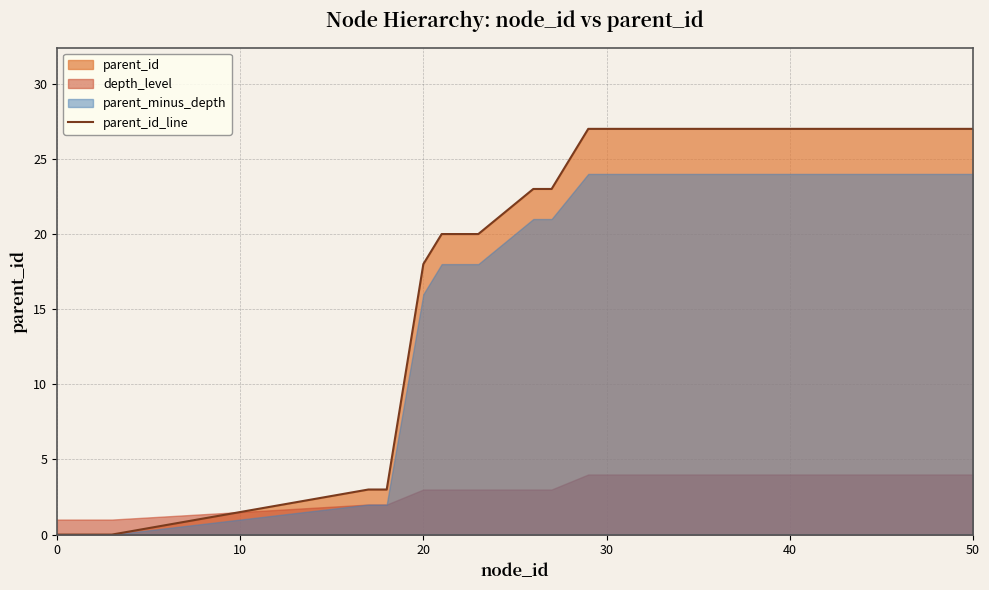

Reading left to right, extract all data points from this chart.

0	0	3	3	18	20	20	23	23	27	27	27	27	27	27	27	27	27	27	27